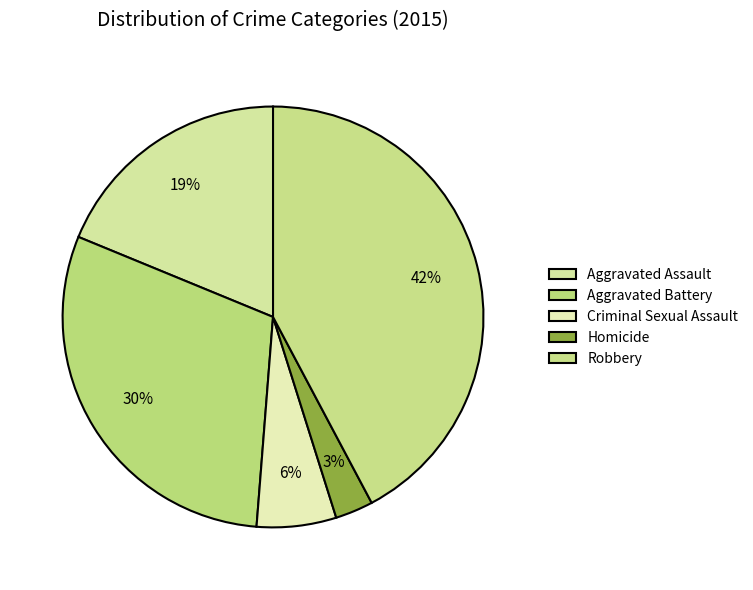

What is the total percentage of Aggravated Battery and Homicide?

32.9%